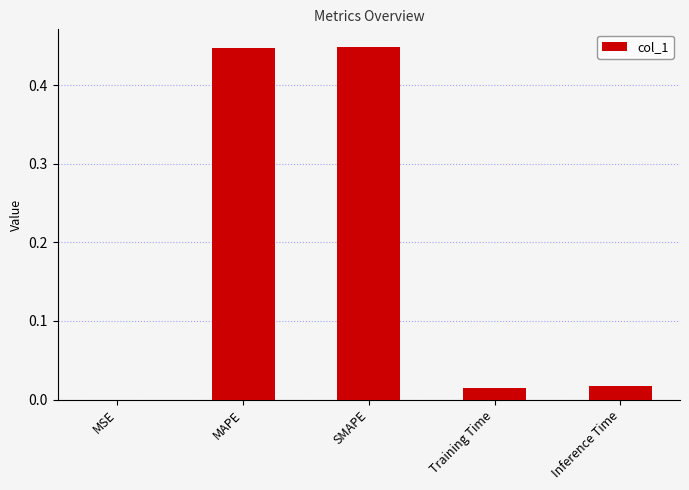

What is the sum of all values?

0.9